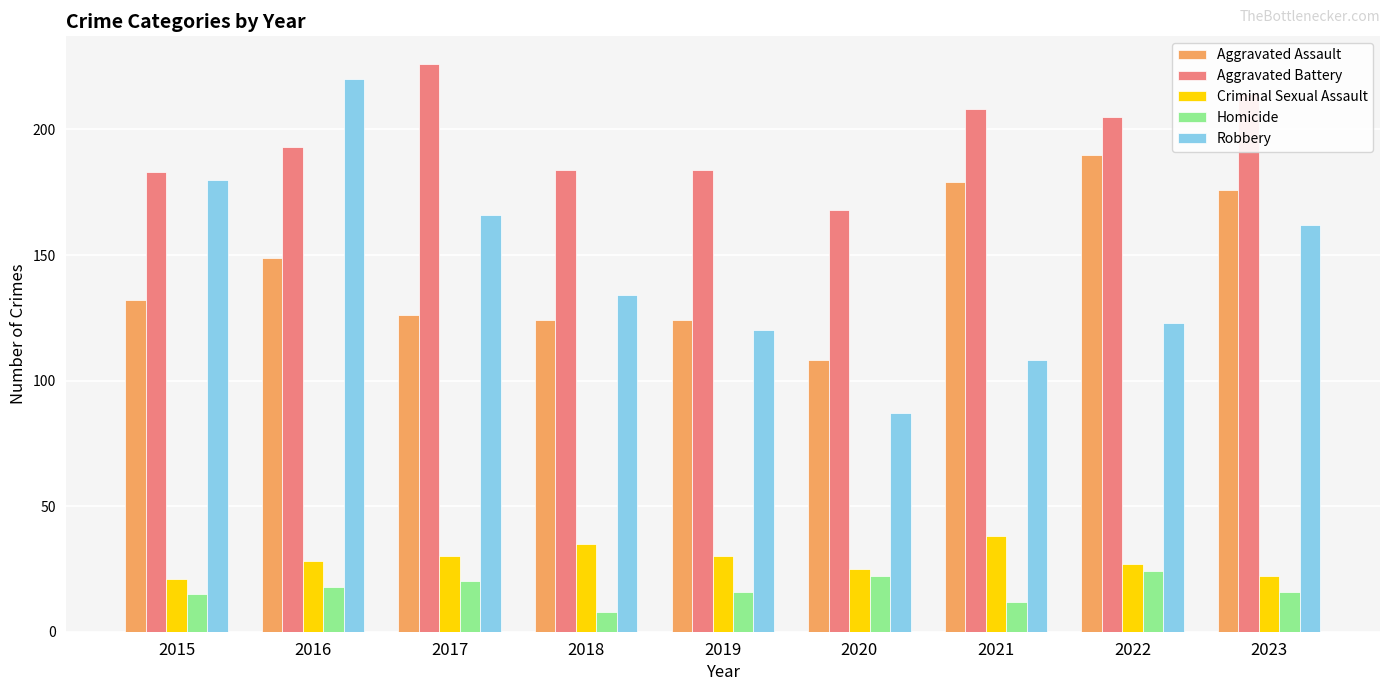

How many data points in Aggravated Battery are less than 193?

4